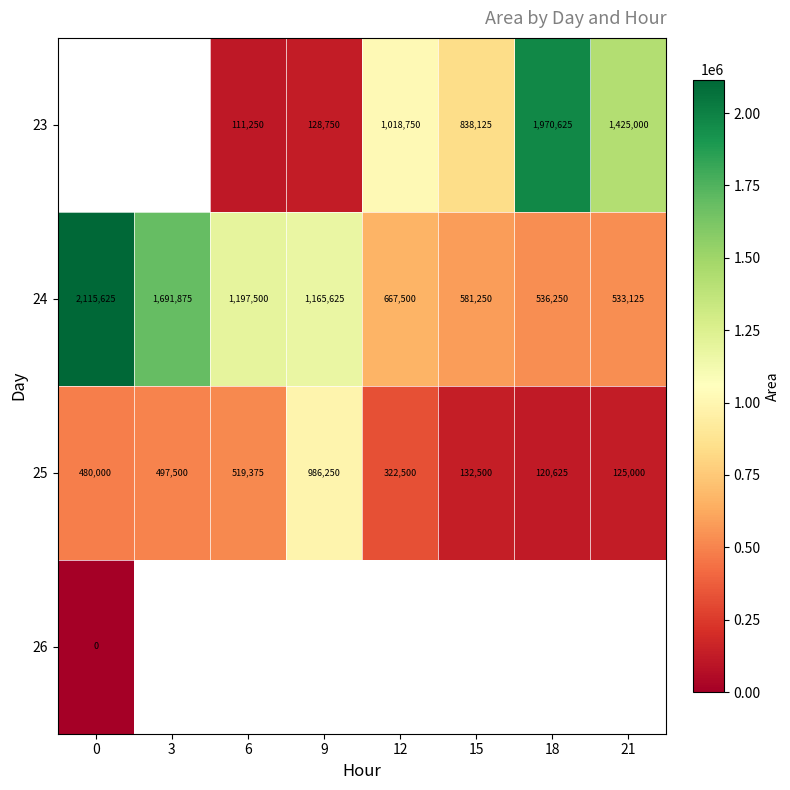

How many values in the 25 series are below 480000?

4